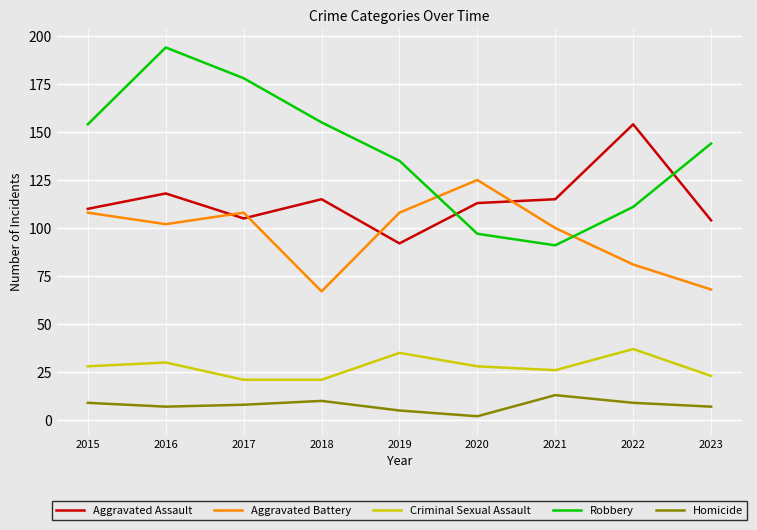

How many times do Aggravated Assault and Aggravated Battery cross each other?

4